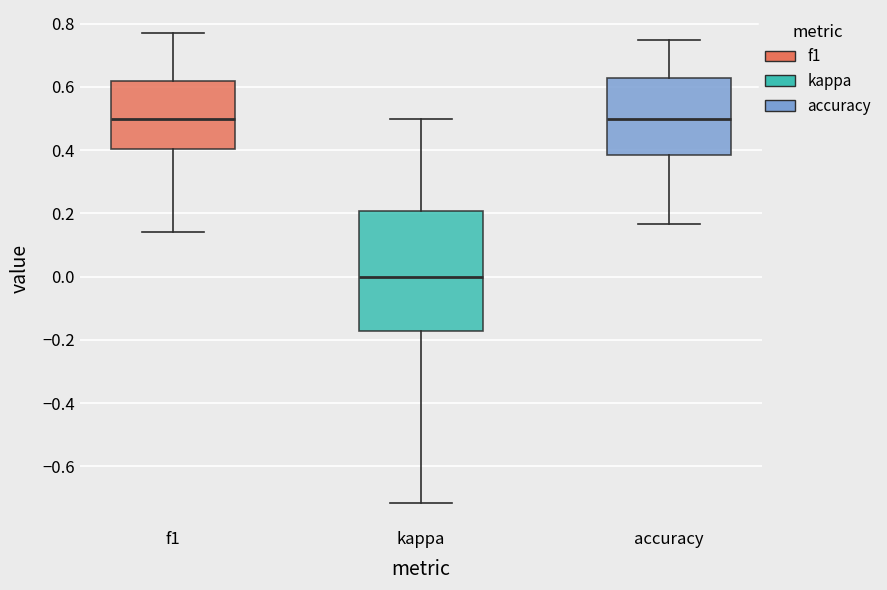

Reading left to right, read every box against the y-axis: the position of its median line, the range the box covers, and the ends of its whiskers. The values are not printed on the chart, so give them approximately, as read against the axis.

f1: median 0.50, box 0.40 to 0.62, whiskers 0.14 to 0.76
kappa: median 0.00, box -0.18 to 0.20, whiskers -0.72 to 0.50
accuracy: median 0.50, box 0.38 to 0.62, whiskers 0.16 to 0.76